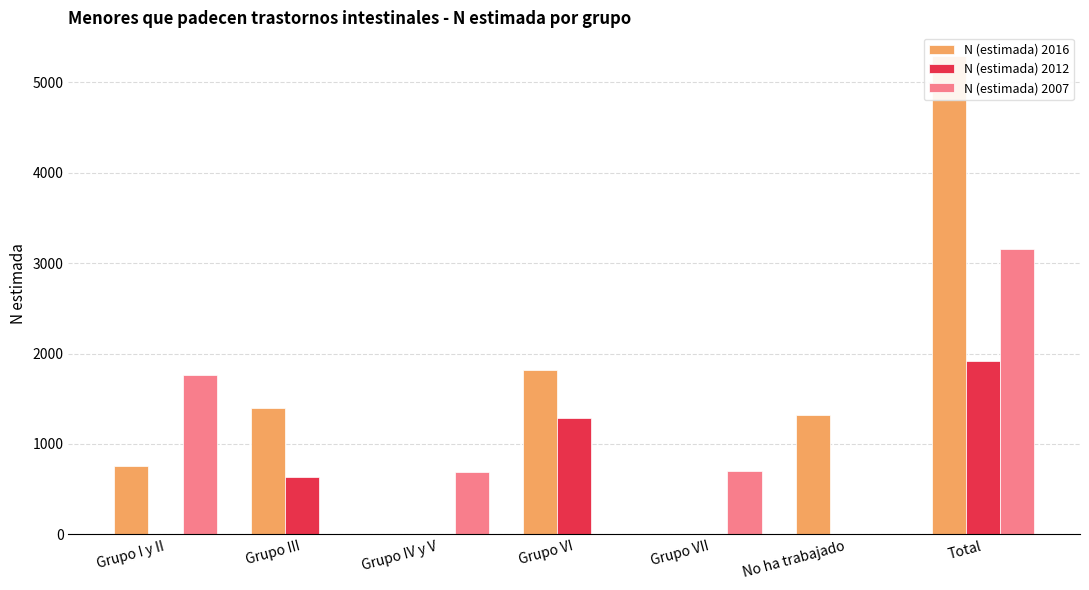

Where does the N (estimada) 2016 series first go above 1323?

Grupo III